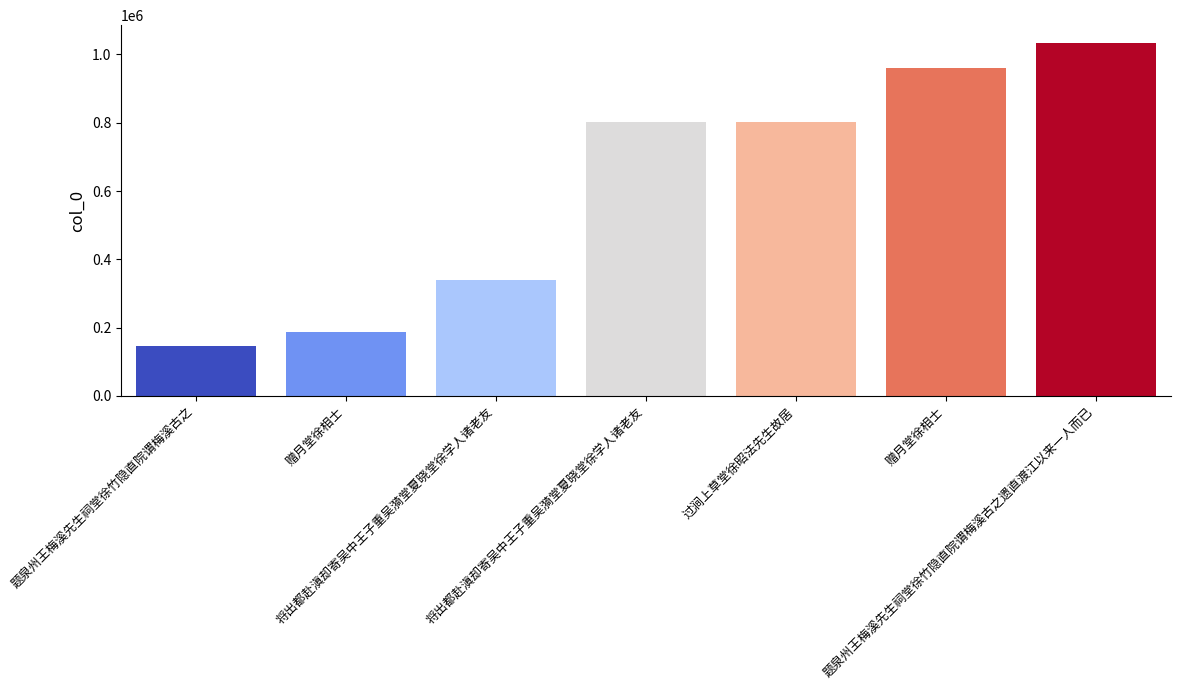

Reading left to right, extract all data points from this chart.

题泉州王梅溪先生祠堂徐竹隐直院谓梅溪古之=147353	赠月堂徐相士=187172	将出都赴滇却寄吴中王子重吴漪堂夏晓堂徐学人诸老友=338900	将出都赴滇却寄吴中王子重吴漪堂夏晓堂徐学人诸老友=800693	过涧上草堂徐昭法先生故居=802021	赠月堂徐相士=960875	题泉州王梅溪先生祠堂徐竹隐直院谓梅溪古之遗直渡江以来一人而已=1033895